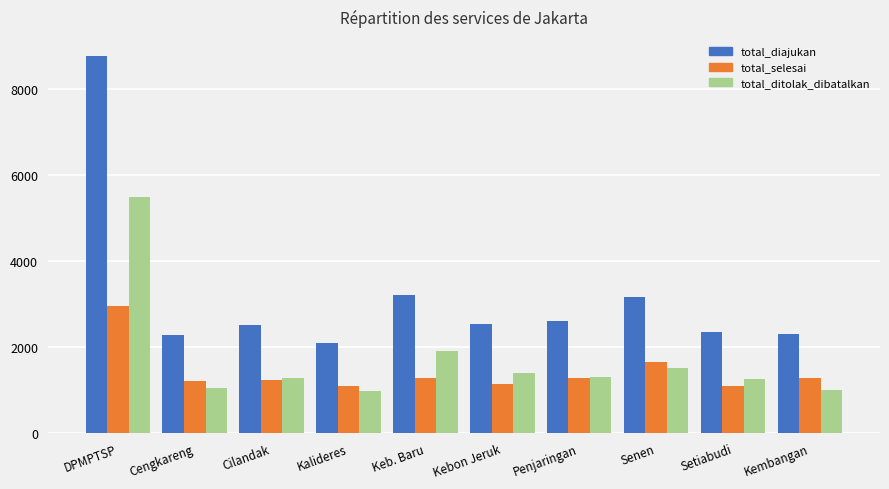

At how many categories does at least one series exceed 4381?

1